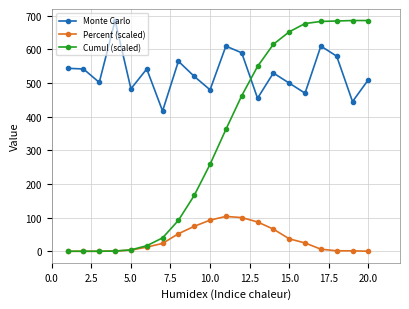

What is the value of the Monte Carlo point at the 6th from the left?

542.0